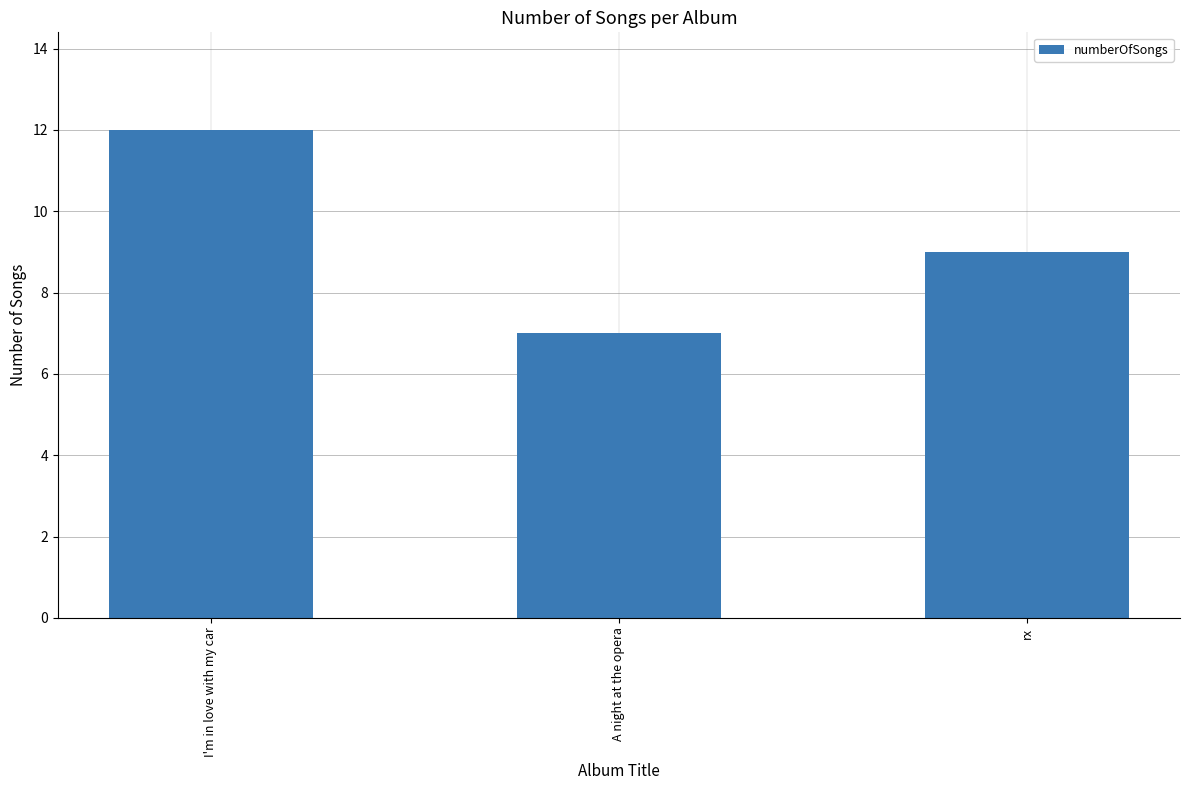

Rank the categories by value from highest to lowest.

I'm in love with my car, rx, A night at the opera